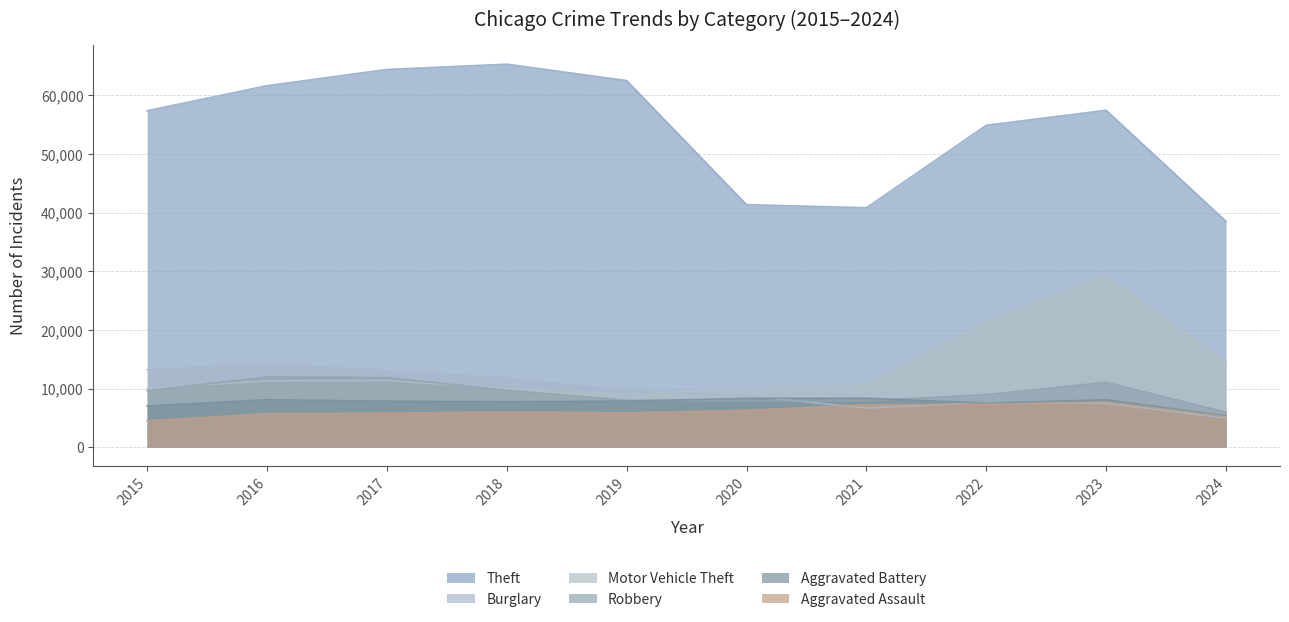

True or false: Aggravated Assault has more than 0 points higher than both neighbors.

True